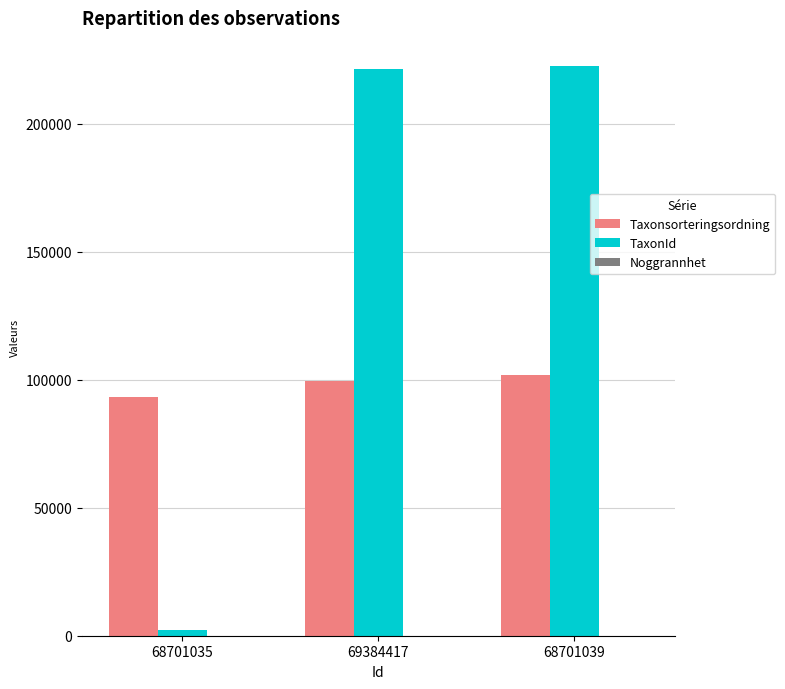

How many groups of bars are there?

3